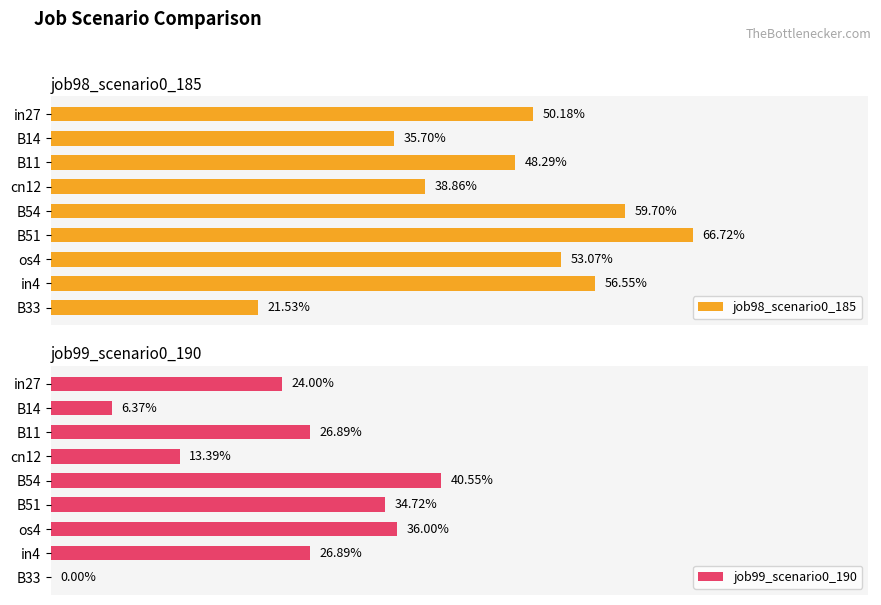

What are all the series names shown in the legend?

job98_scenario0_185, job99_scenario0_190